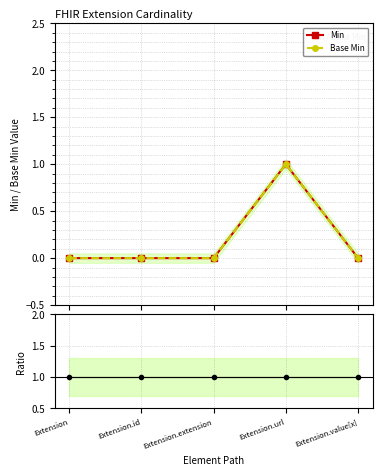

True or false: Min and Ratio to Min intersect in this chart.

False